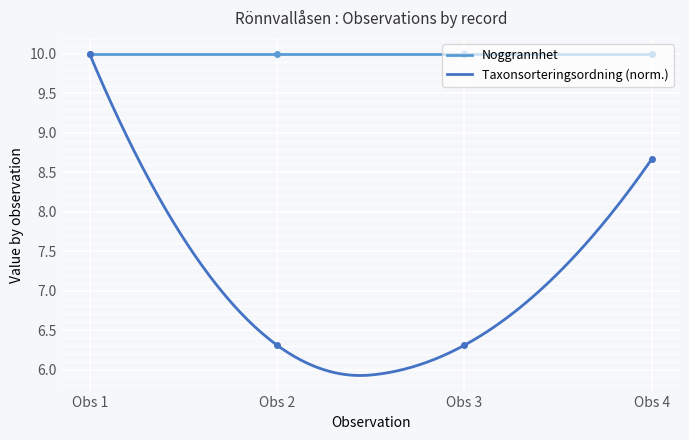

What is the maximum value for Taxonsorteringsordning (norm.)?

10.0